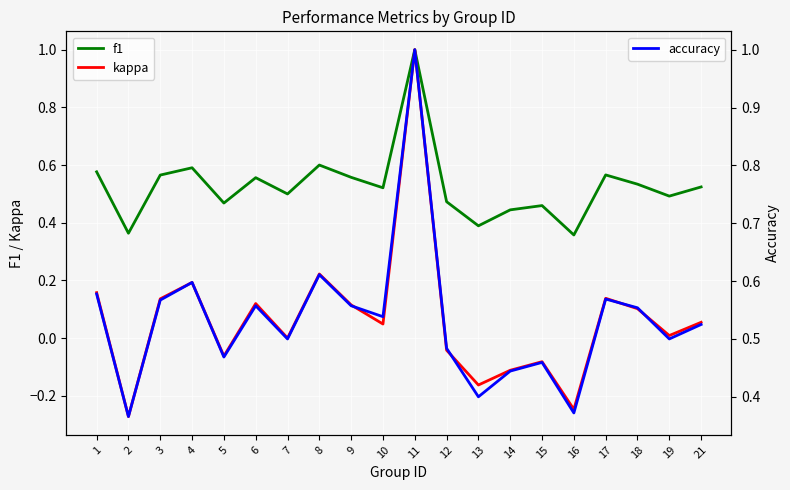

How many values in the kappa series exceed 0?

12